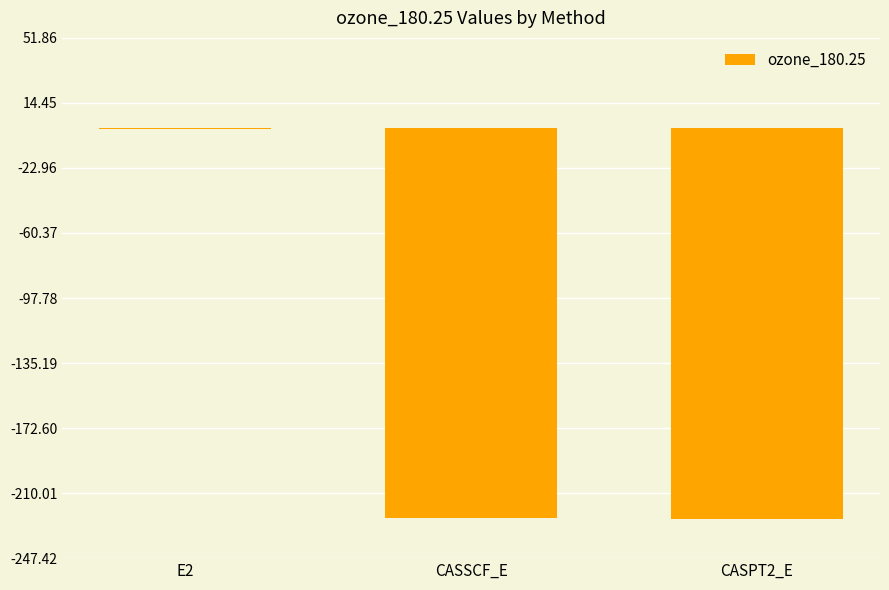

Which label corresponds to the largest value in the chart?

E2